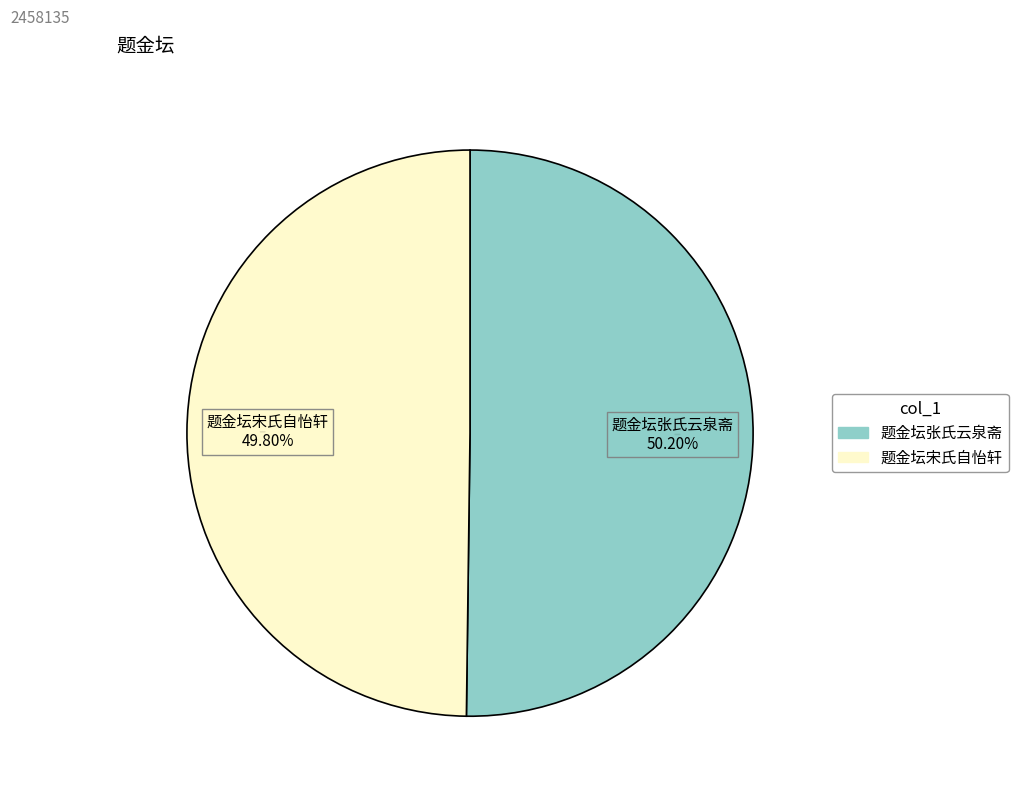

What is the ratio of the value at 题金坛宋氏自怡轩 to the value at 题金坛张氏云泉斋?

1.0